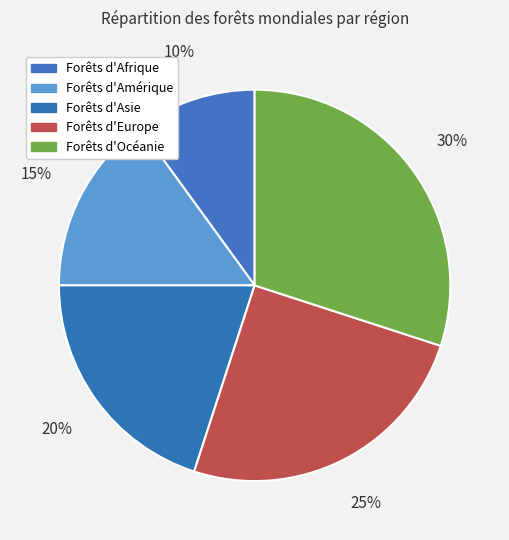

What is the ratio of the value at Forêts d'Amérique to the value at Forêts d'Afrique?

1.5